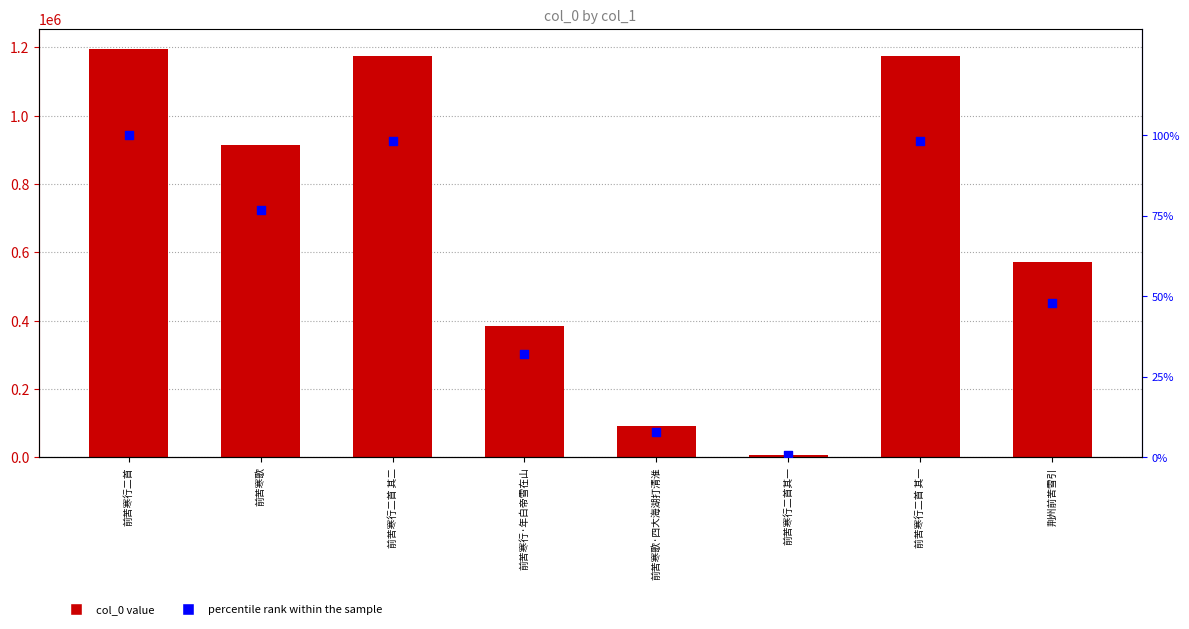

Which series contains the lowest Y value?

percentile rank within the sample